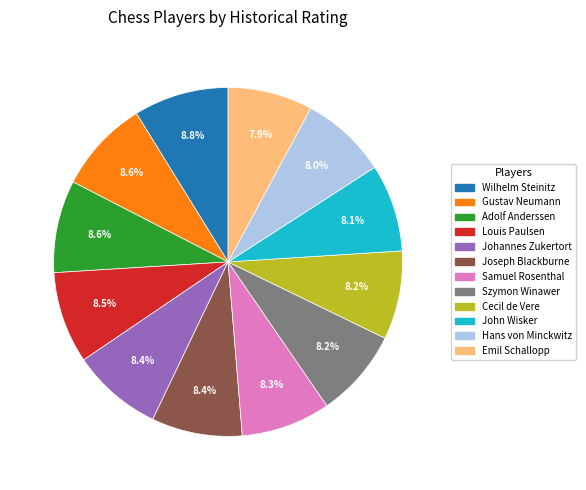

What is the ratio of the value at Cecil de Vere to the value at Wilhelm Steinitz?

0.9